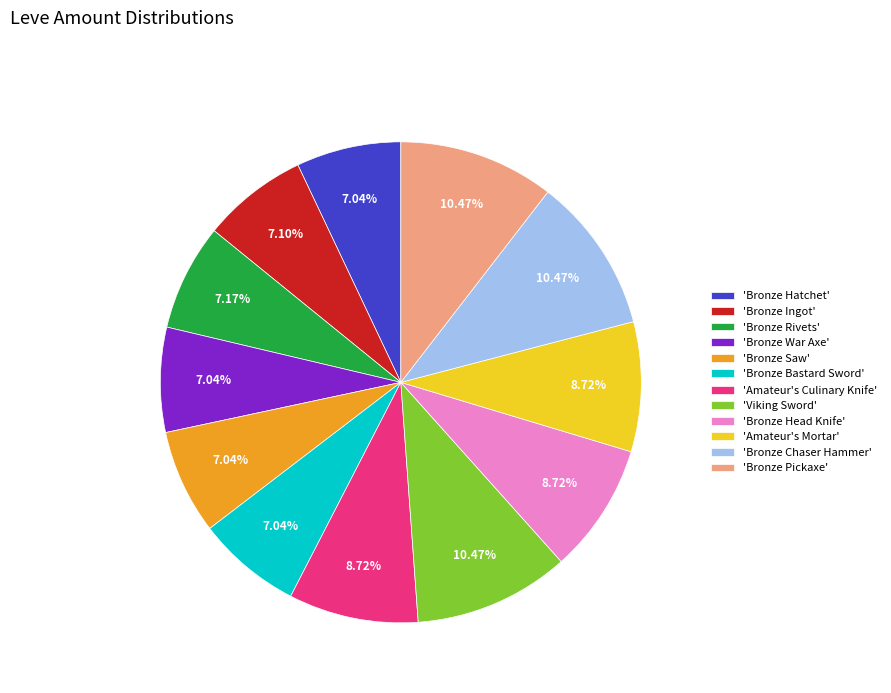

To the nearest percent, what is the average slice percentage?

8%